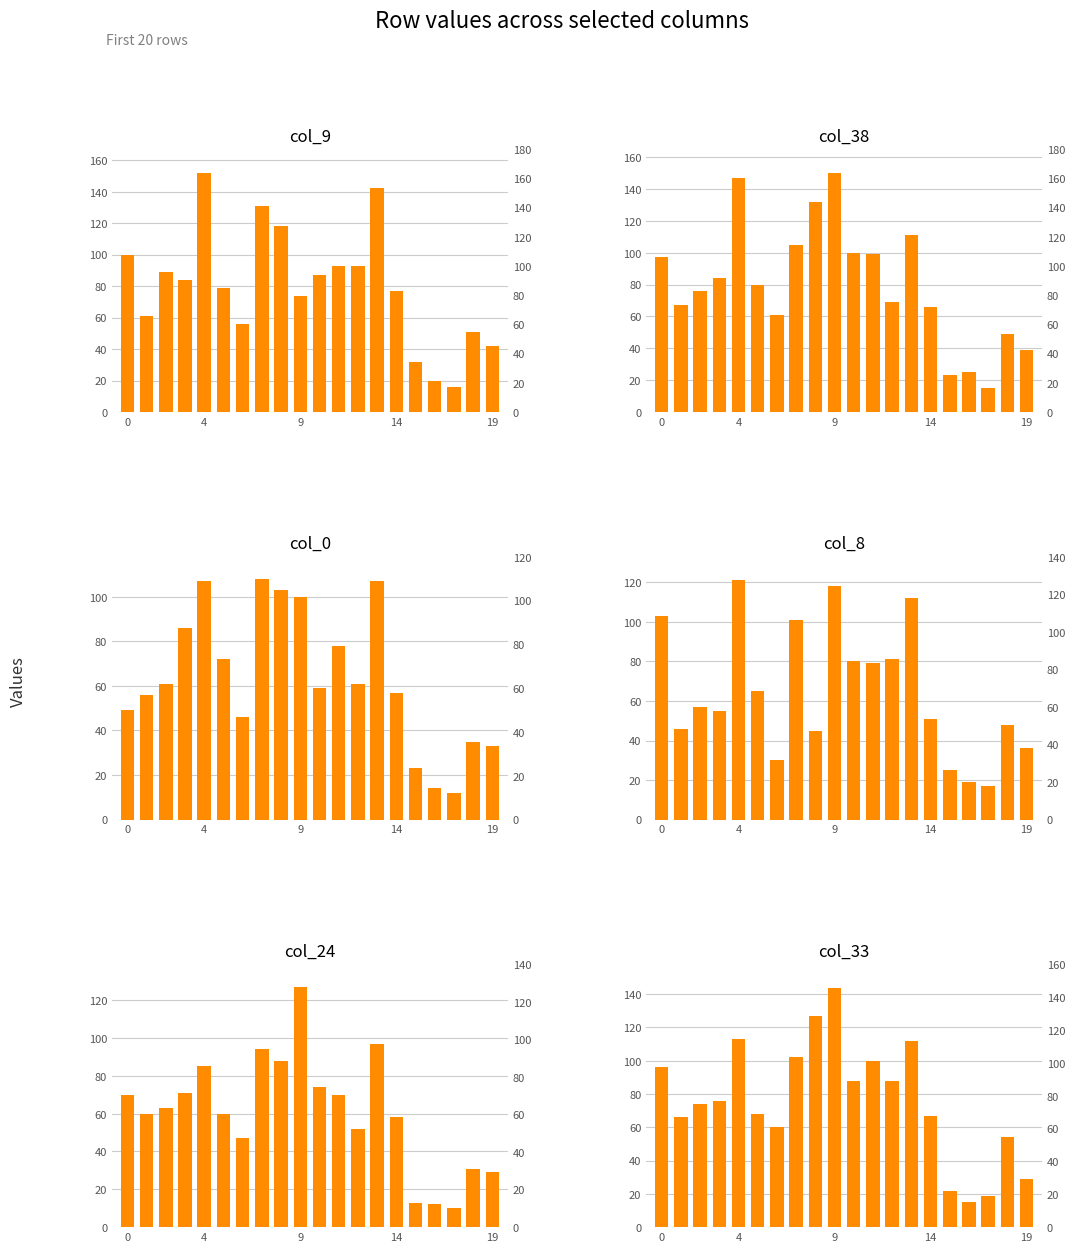

What is the maximum value shown in the chart?

152